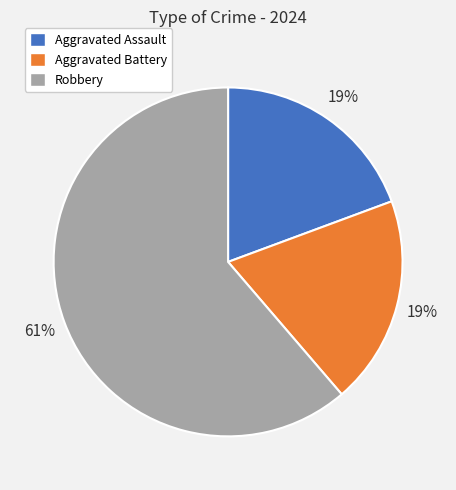

True or false: Aggravated Assault accounts for 19% of the total.

True